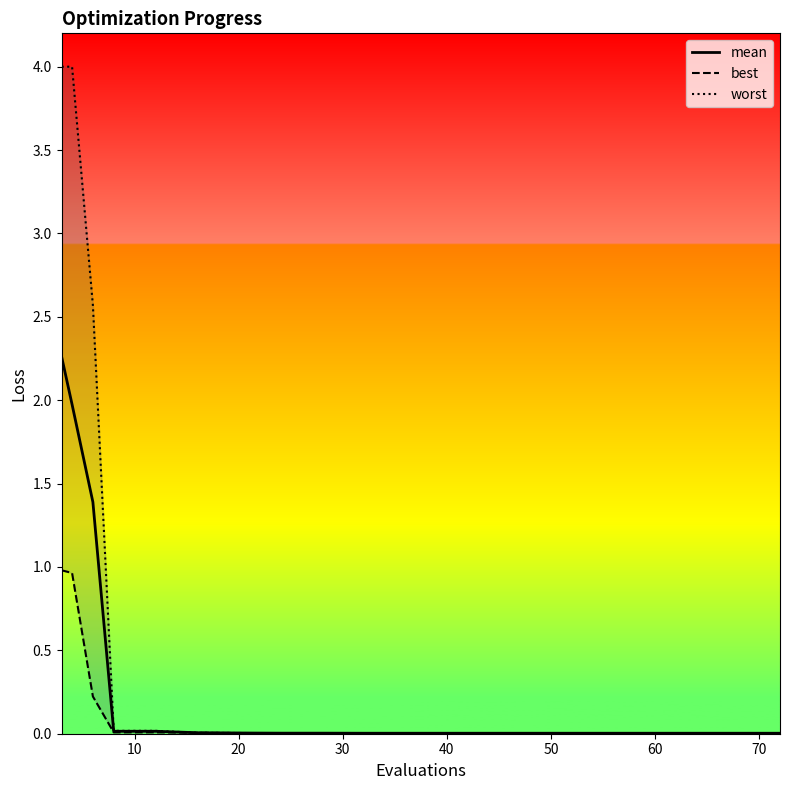

The mean series shows 0.0 at 40. True or false?

True